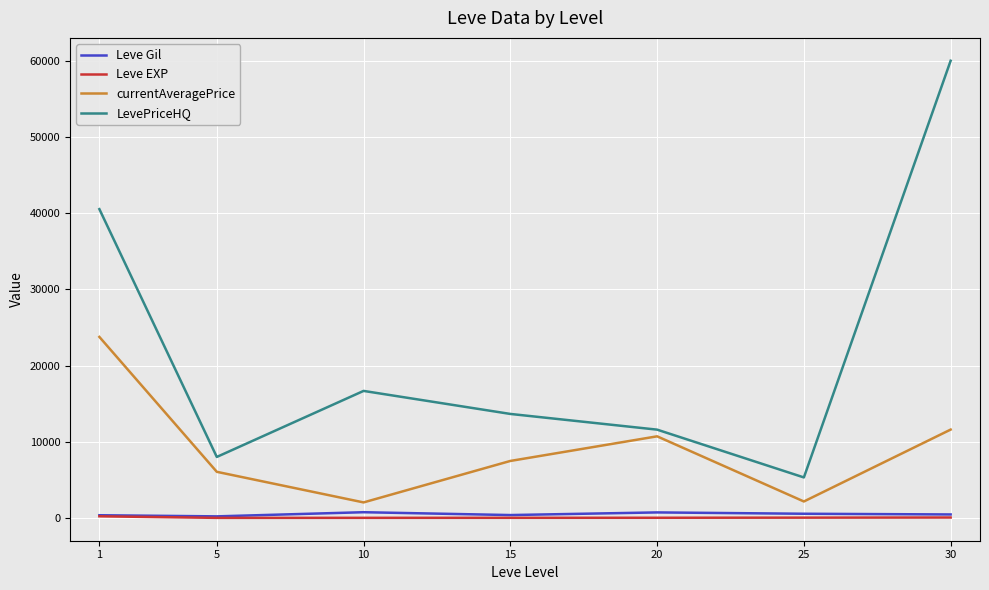

True or false: LevePriceHQ and Leve EXP intersect in this chart.

False